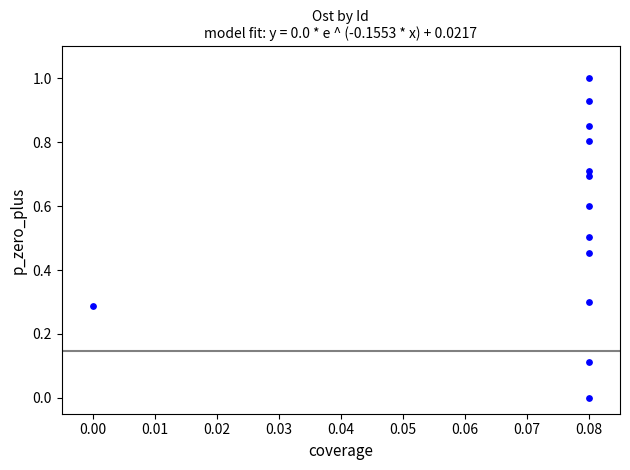

What is the range of Y values (max minus min)?

1.0